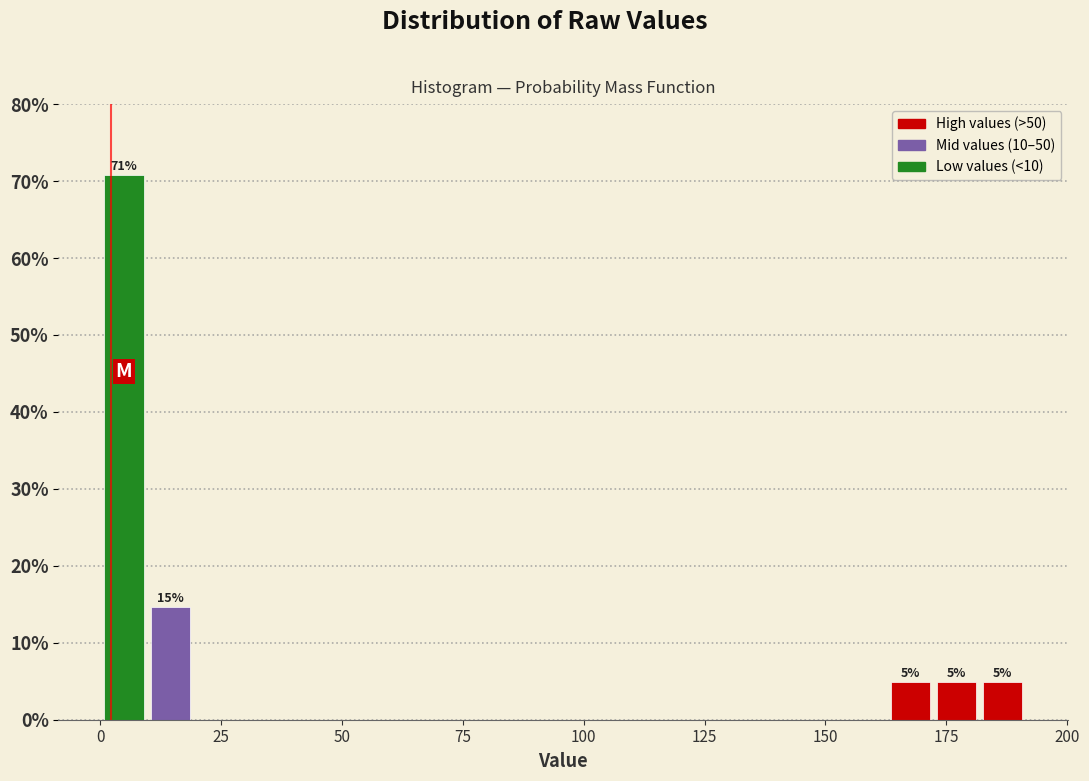

Around what value on the x-axis is the tallest bar? Give the approximate position of its centre, as read against the axis.

5